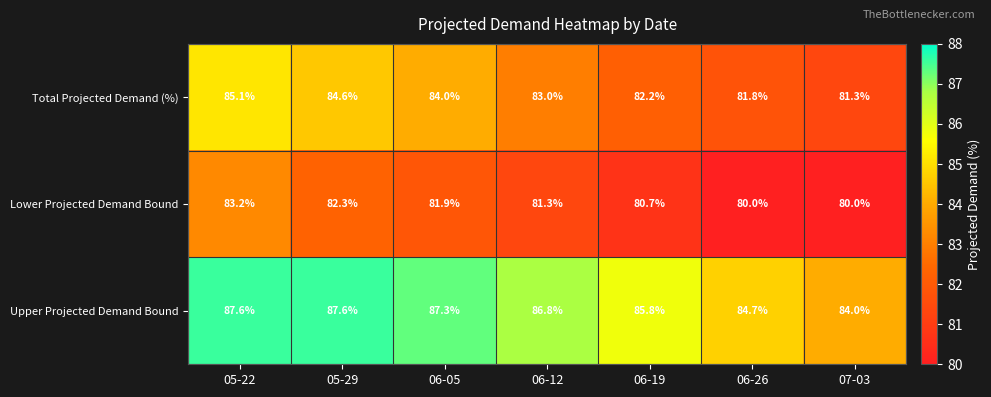

The value of Lower Projected Demand Bound at 06-05 is 107.7. True or false?

False